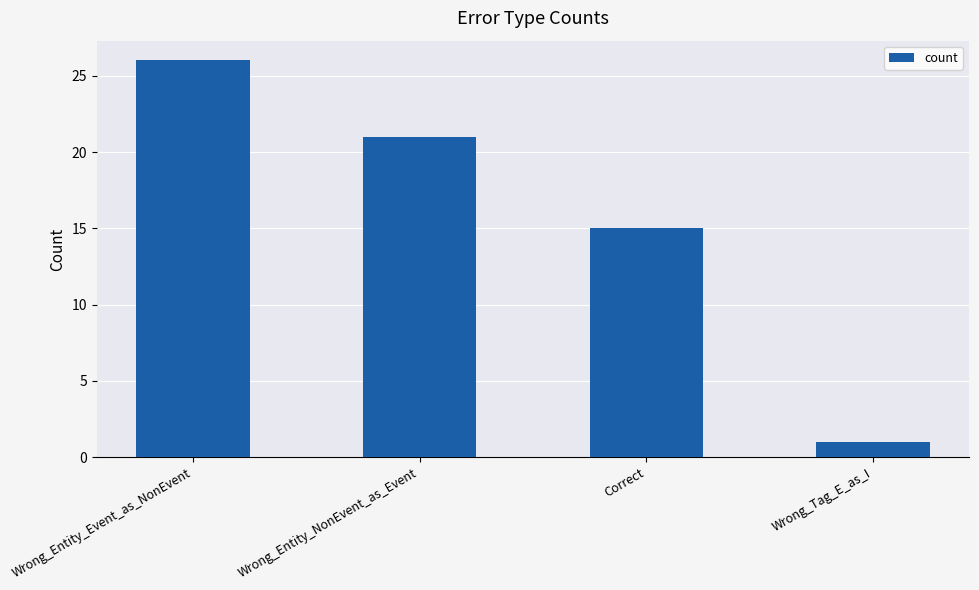

What is the change in value from Correct to Wrong_Tag_E_as_I?

-14